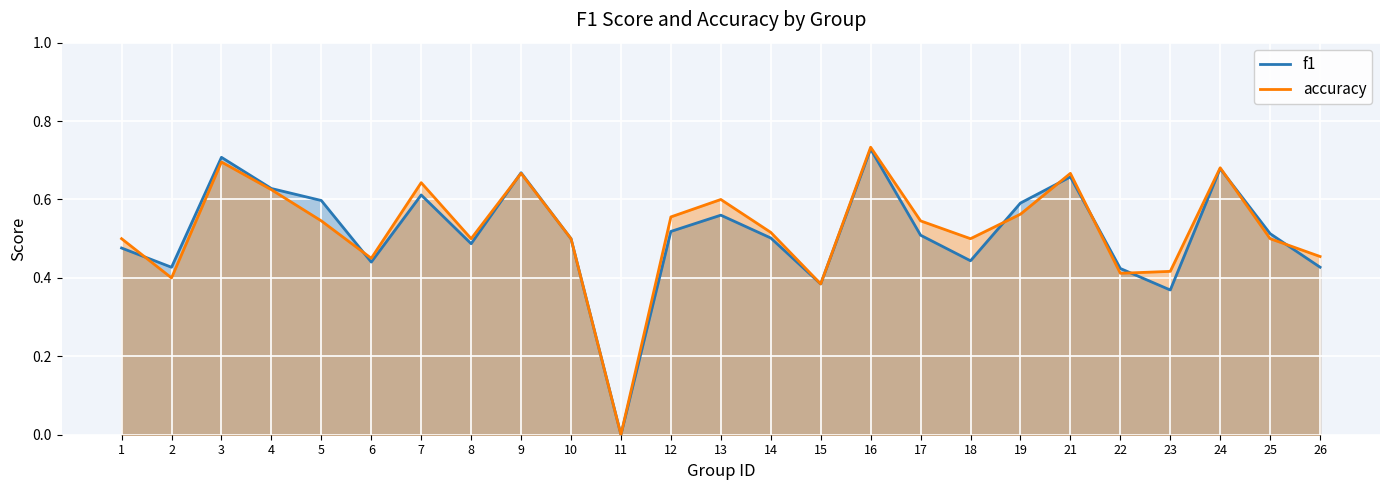

Where is accuracy nearest to the value 0?

11